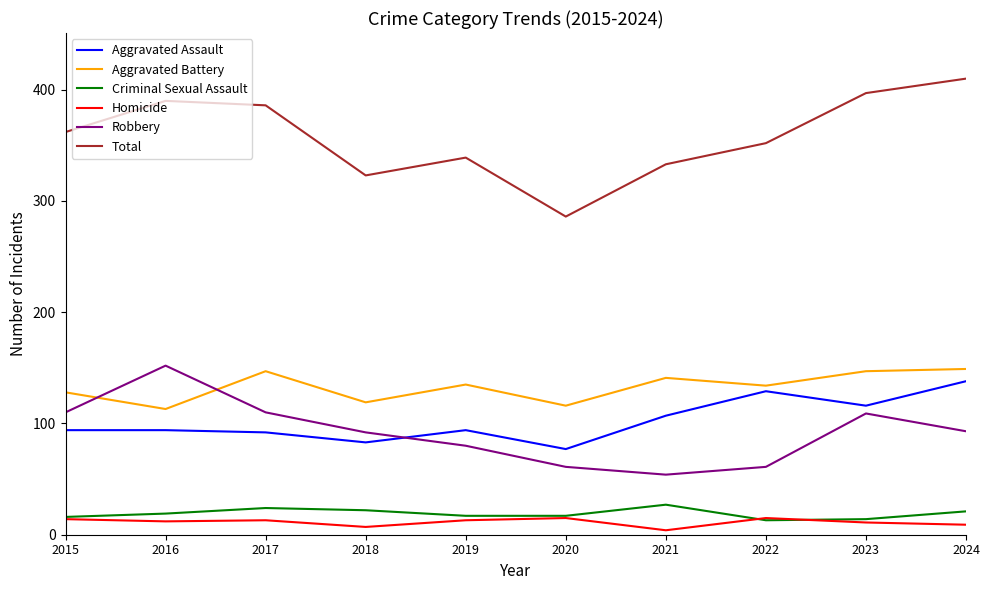

How many distinct data groups are displayed?

6